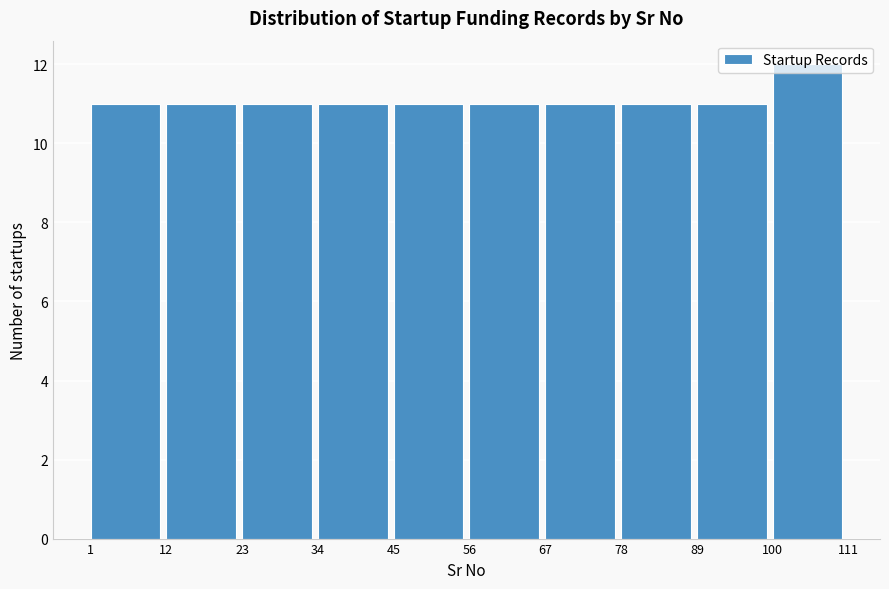

Over which range of the x-axis is the bar tallest?

100 to 111